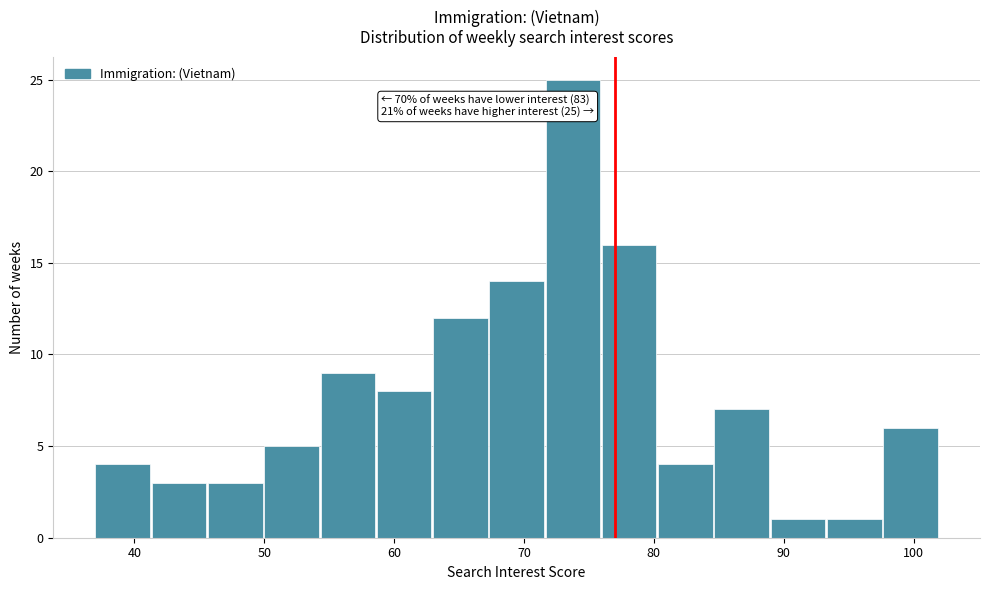

Which range on the x-axis has the tallest bar?

72 to 76